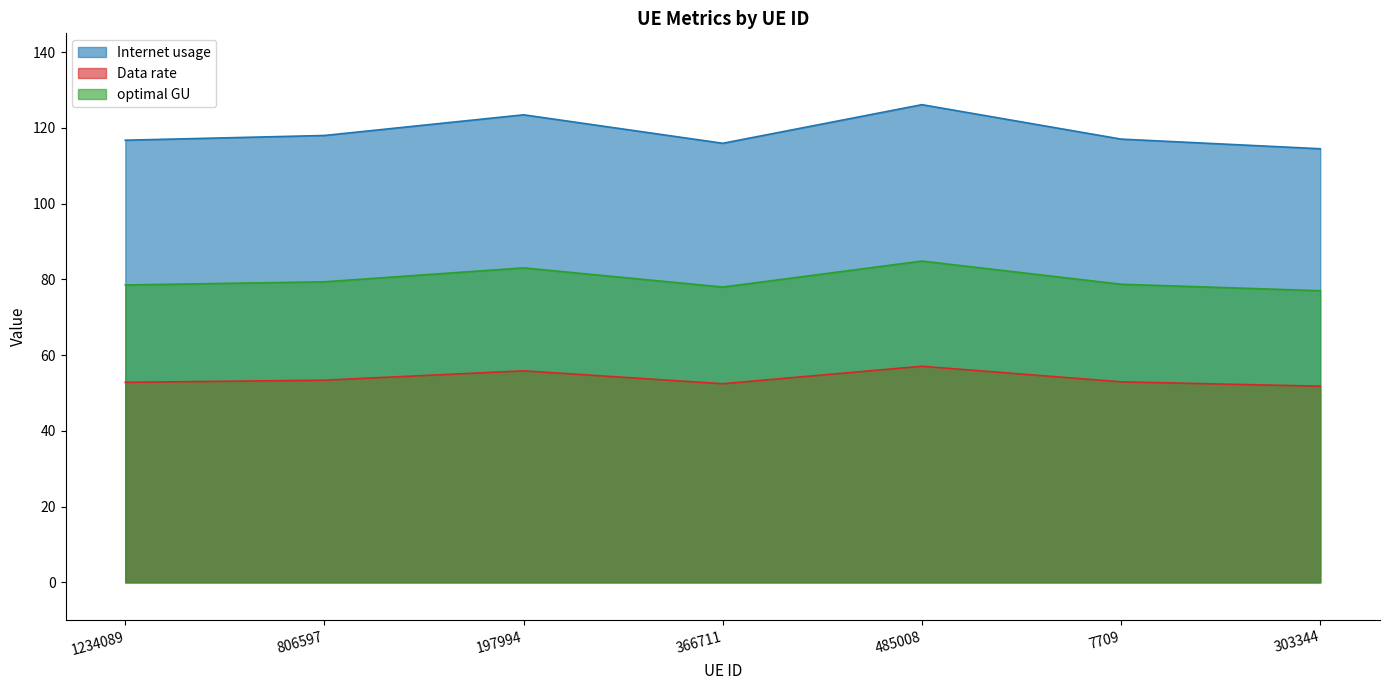

True or false: Data rate has a value of 52.8 at 1234089.

True